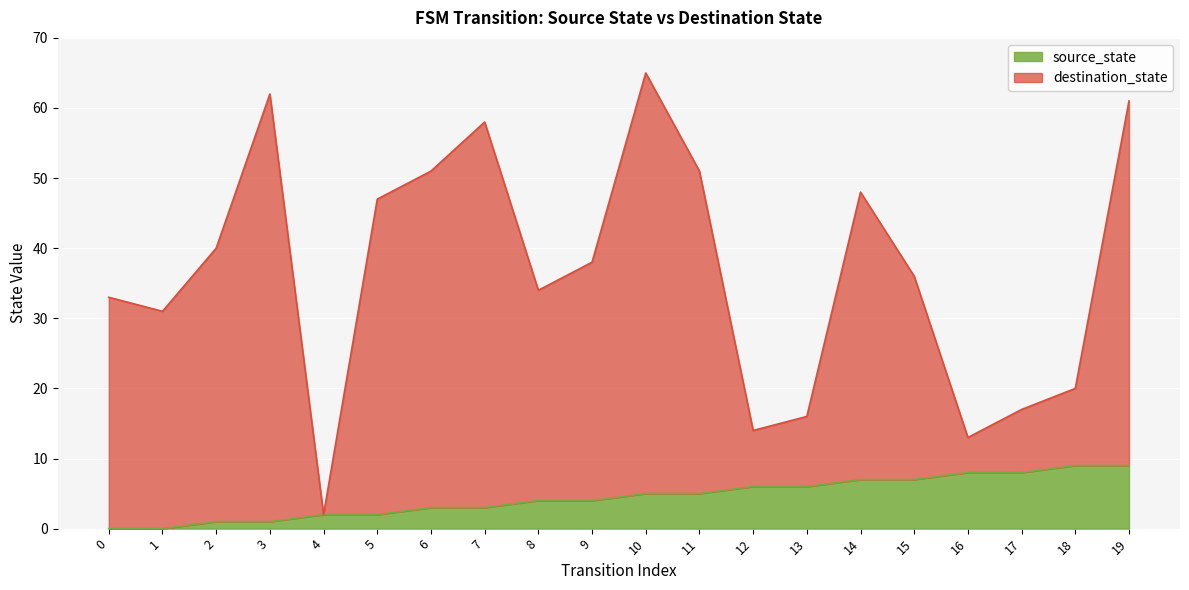

The value of destination_state at 17 is 11. True or false?

False